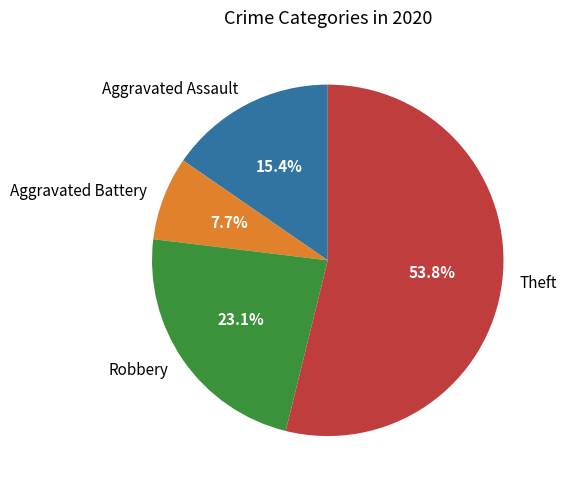

How many segments does this pie chart have?

4